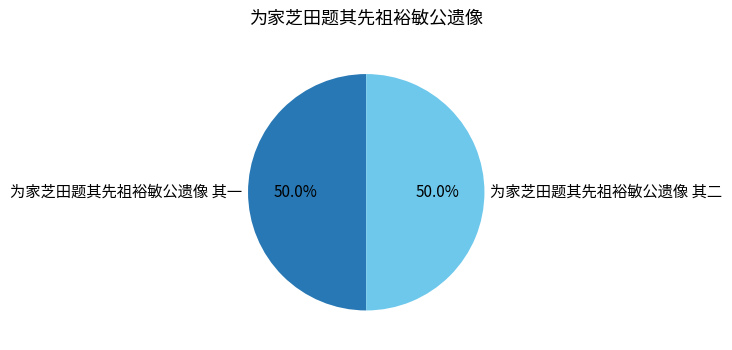

What is the ratio of the value at 为家芝田题其先祖裕敏公遗像 其一 to the value at 为家芝田题其先祖裕敏公遗像 其二?

1.0